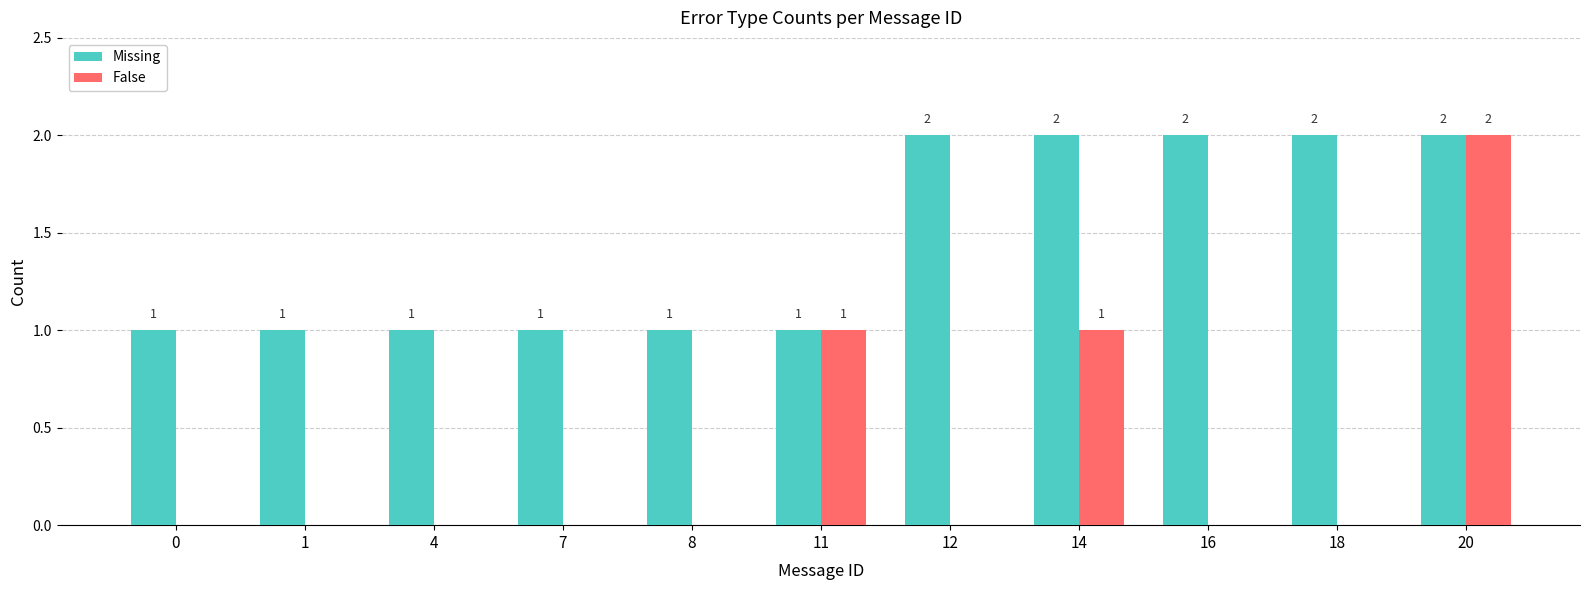

The Missing series shows 1 at 12. True or false?

False